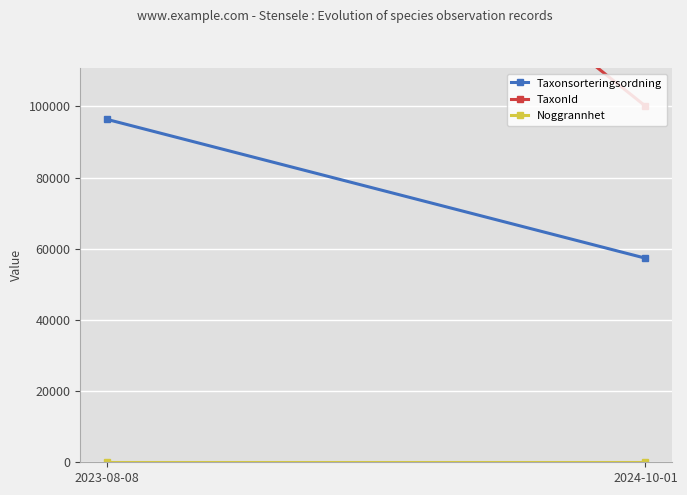

The Noggrannhet series shows 10 at 2024-10-01. True or false?

True